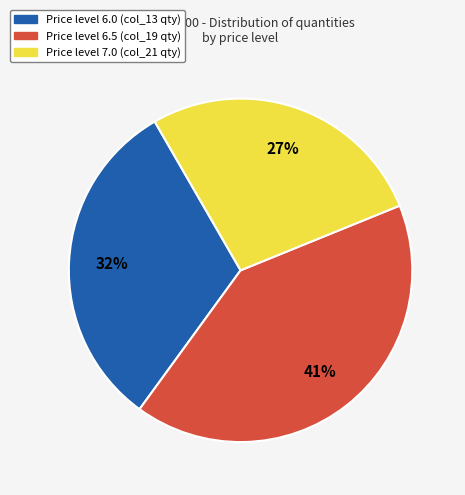

Does any single category account for the majority?

No